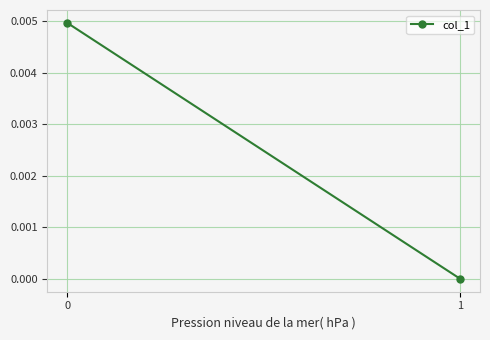

List the labels in order of value, smallest first.

1, 0